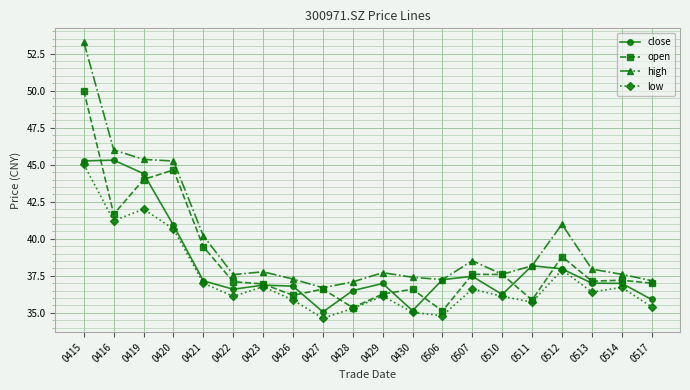

What is the sum of all open values?

771.1